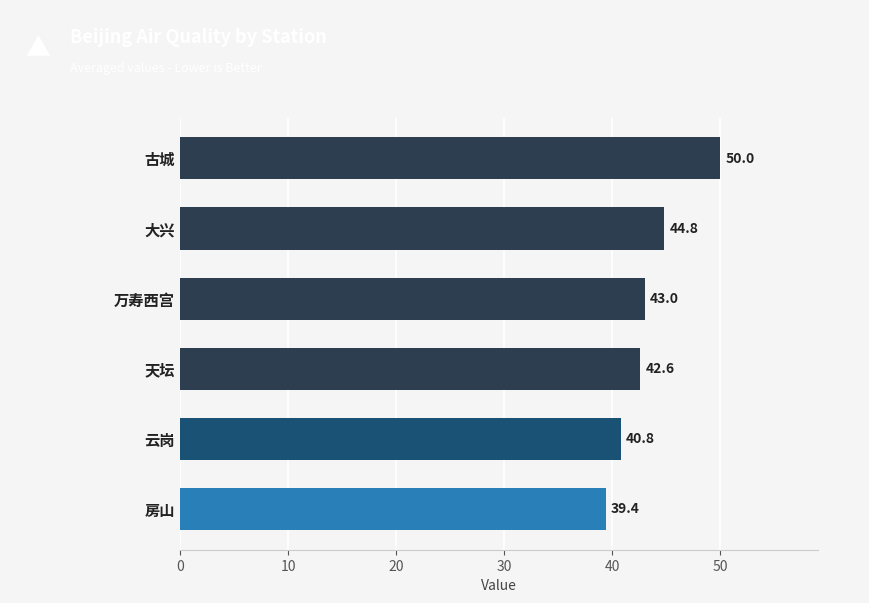

What is the average value?

43.4